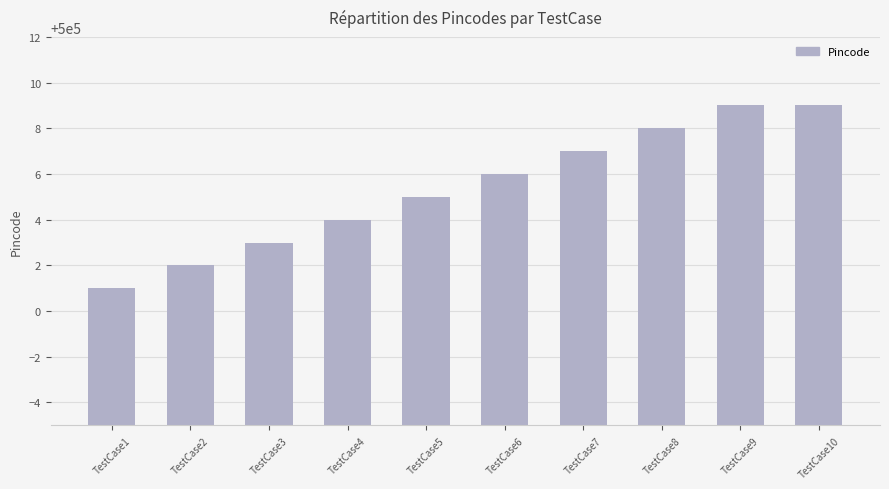

Does the chart contain stacked bars?

No